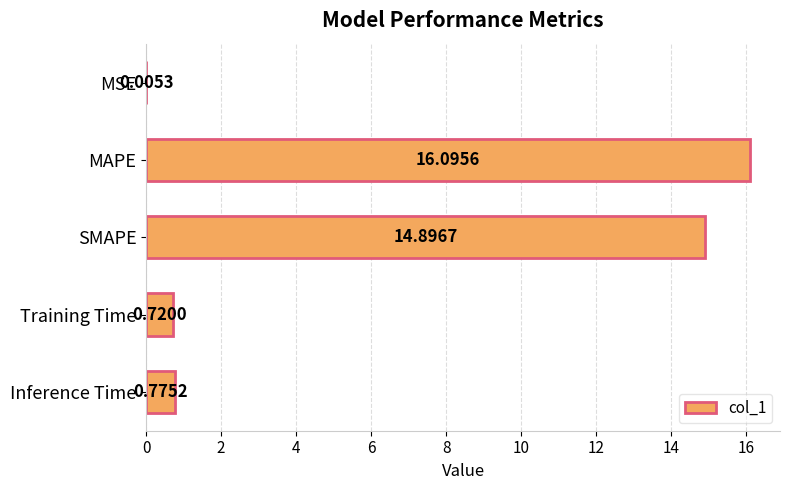

At which category does the chart reach its peak across all series?

MAPE